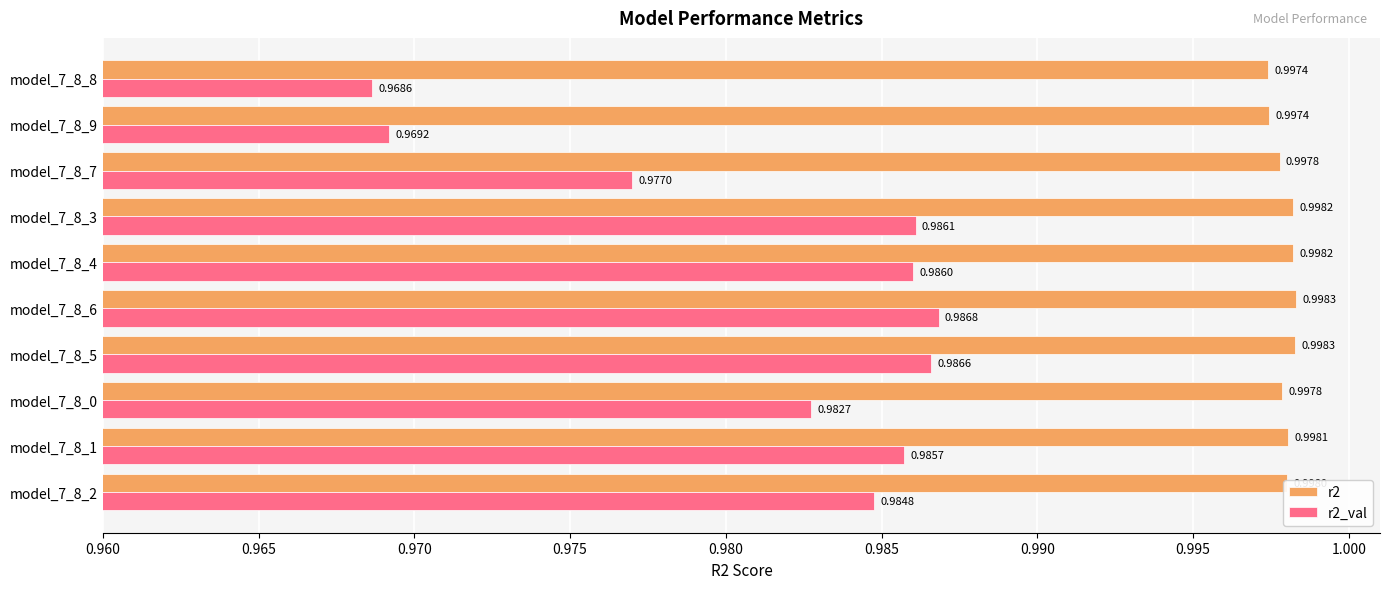

At how many categories does at least one series exceed 0?

10